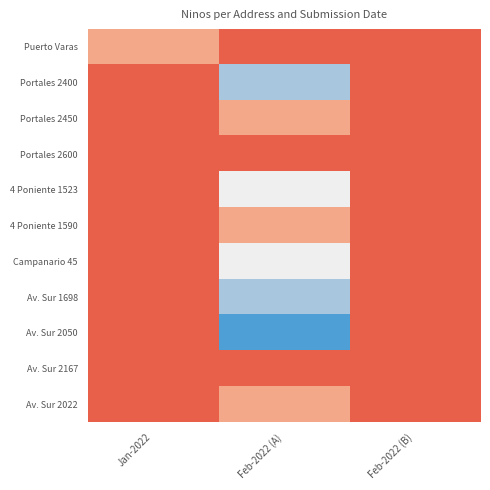

At which category is the sum across all series the highest?

Feb-2022 (A)